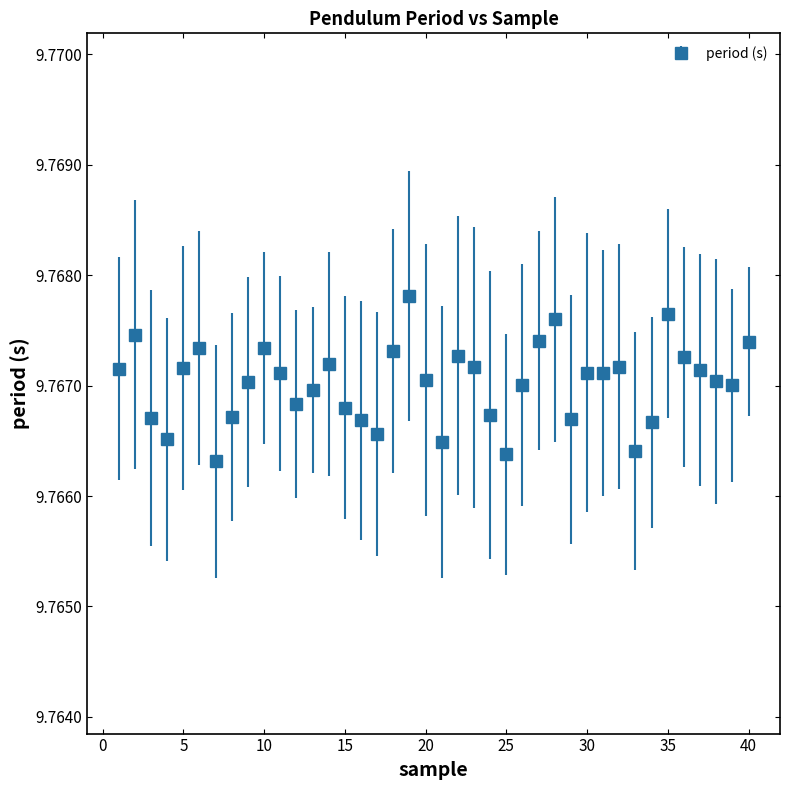

What is the sum of all values?

390.7